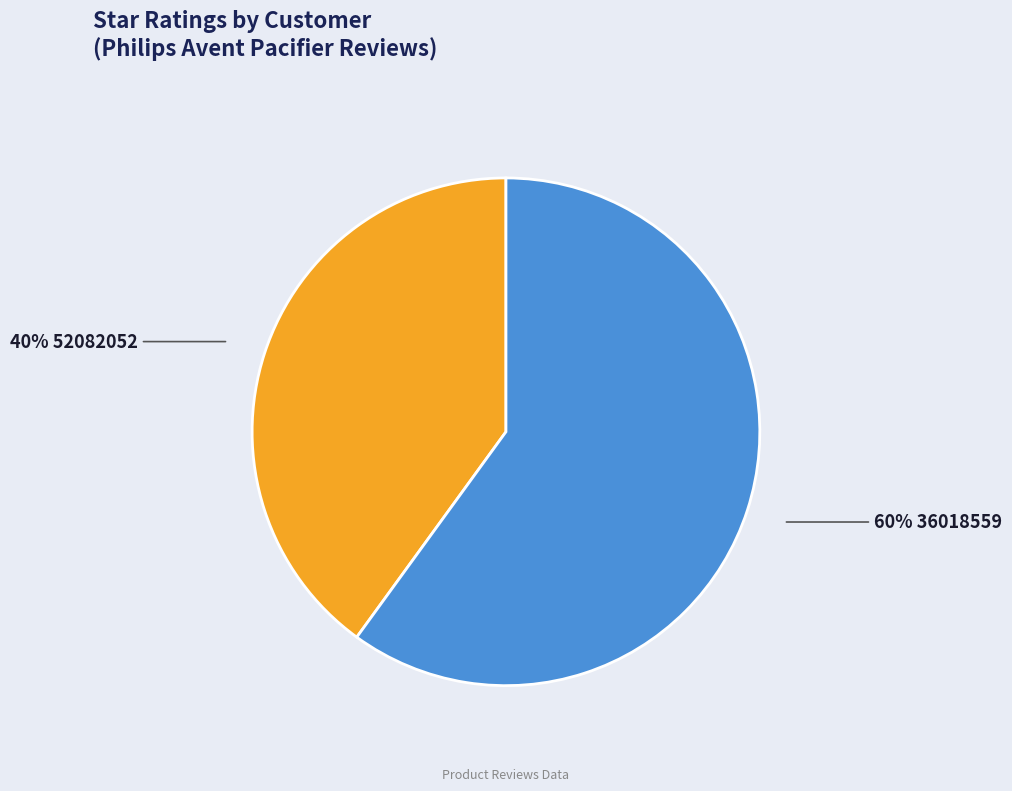

To the nearest percent, what is the difference between the largest and smallest slice percentages?

20%